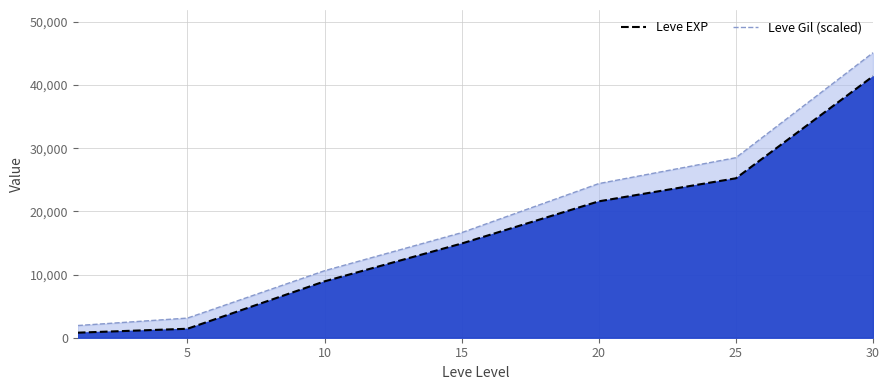

At which label does the data first exceed 14920?

20